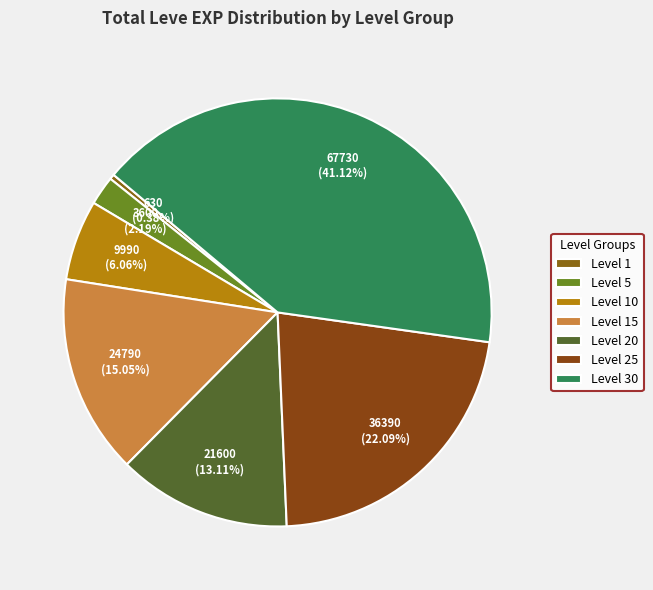

Between Level 25 and Level 1, which is larger?

Level 25